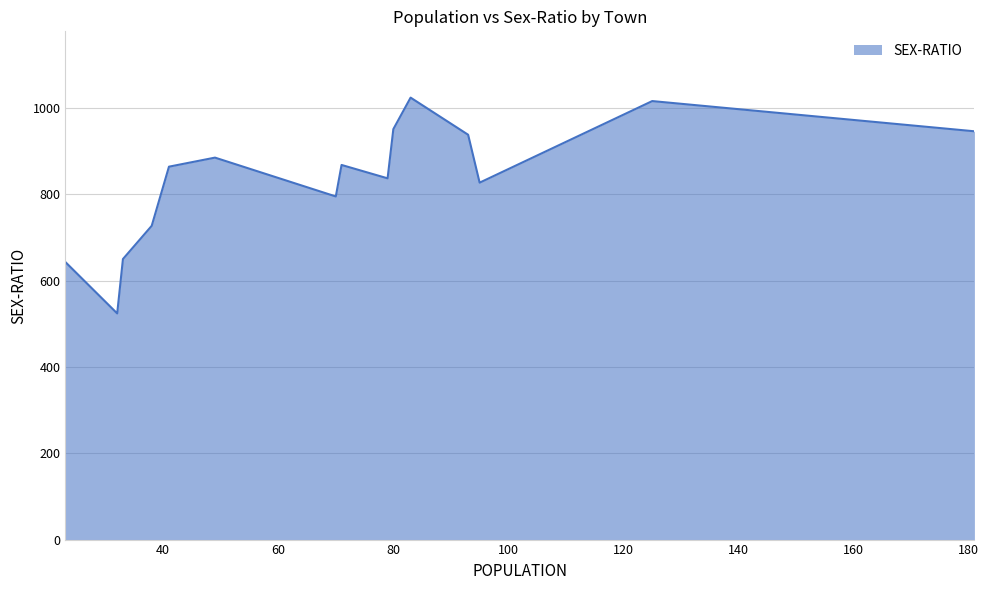

What is the minimum value shown in the chart?

524